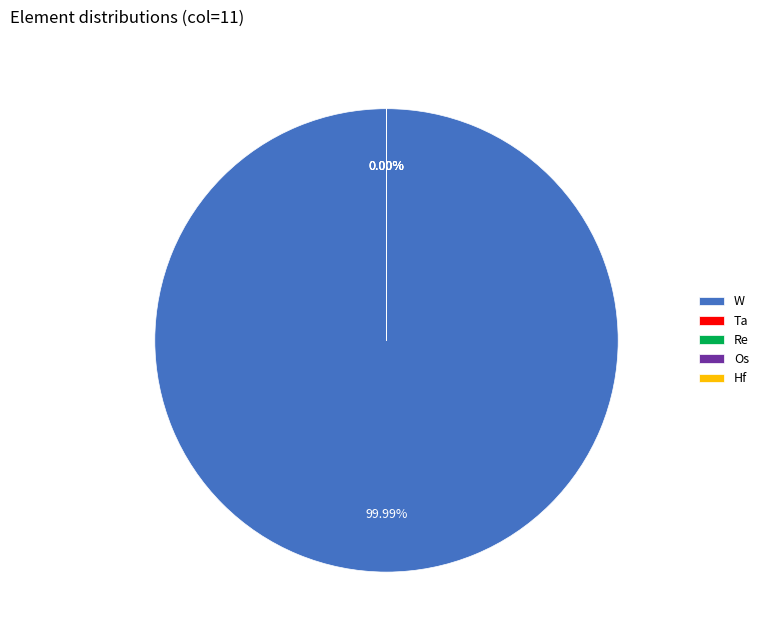

Which has a higher value, W or Os?

W